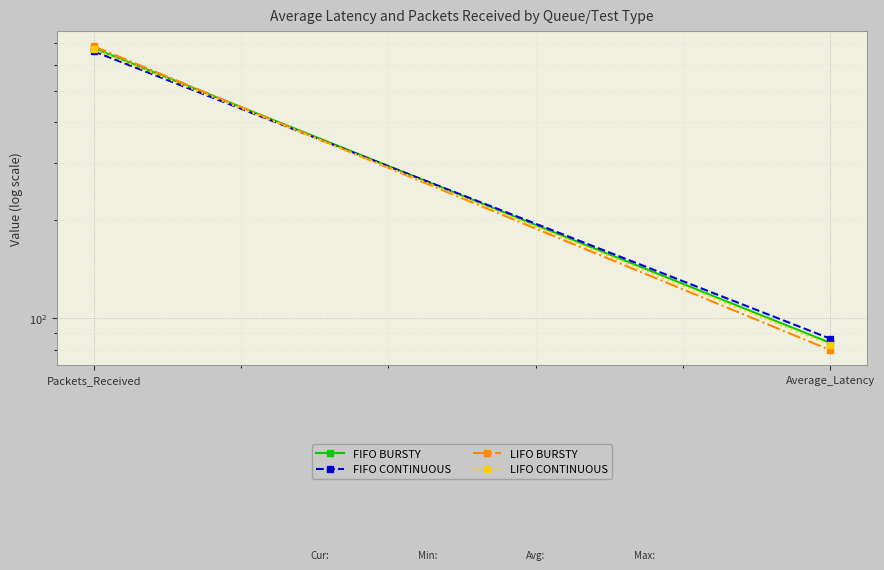

What is the difference between the maximum and minimum values in the LIFO BURSTY series?

605.4